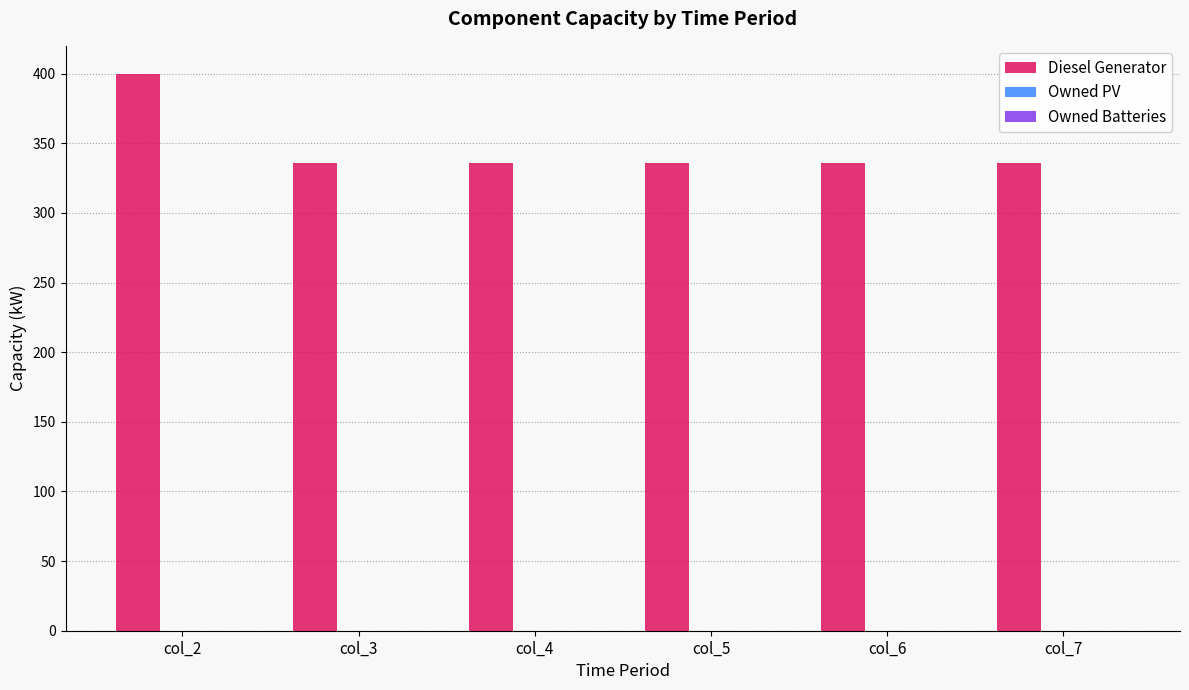

What is the ratio of the value at col_5 to the value at col_4?

1.0